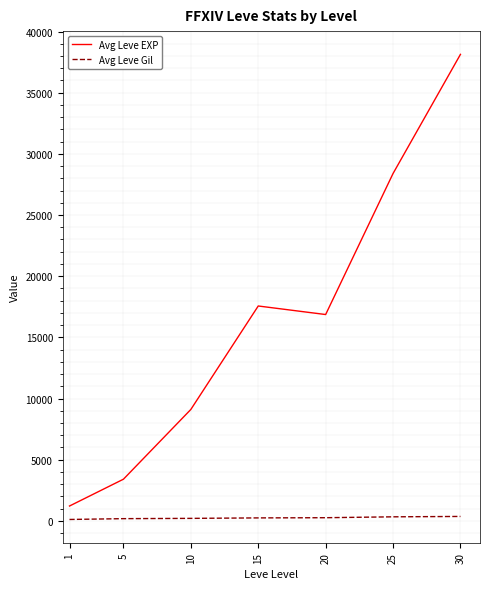

Which series has the largest range (max minus min)?

Avg Leve EXP